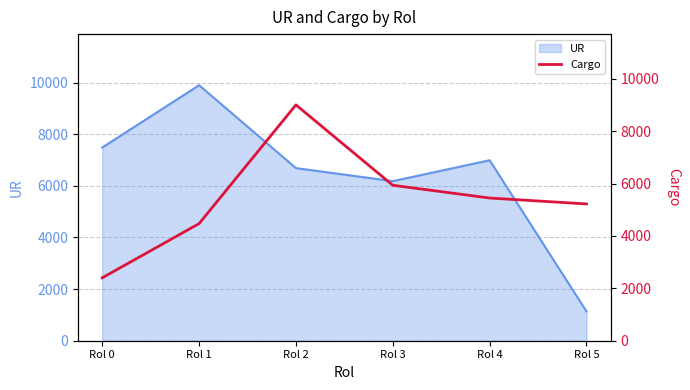

List the labels in order of value, largest first.

Rol 2, Rol 3, Rol 4, Rol 5, Rol 1, Rol 0